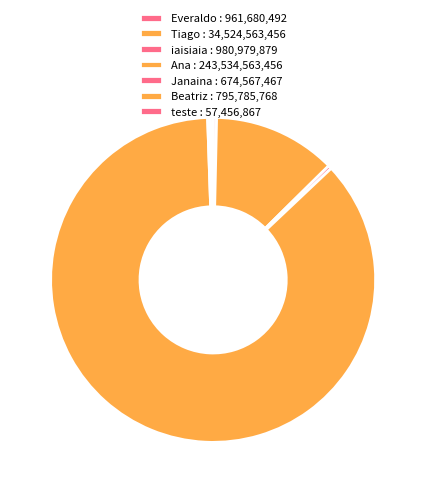

How much of the chart is everything except teste?

100.0%